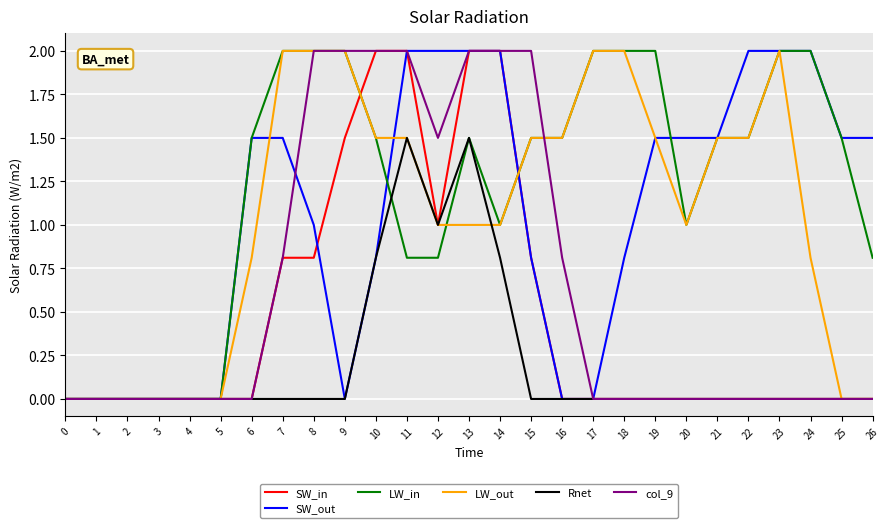

Which series has the largest total across all categories?

LW_in